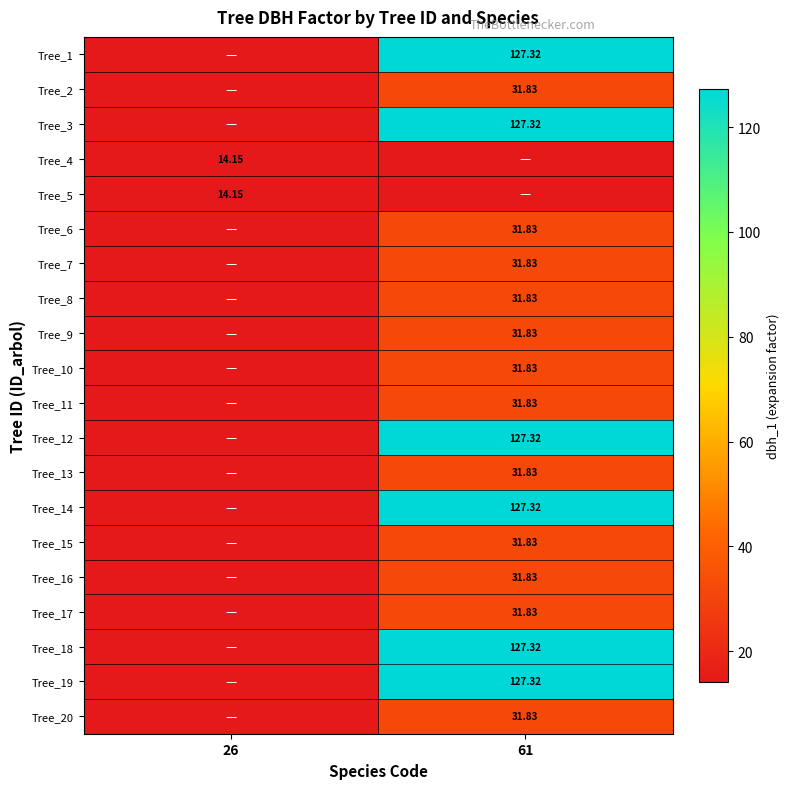

Is the value of Tree_17 at 61 greater than the value of Tree_14 at 26?

No